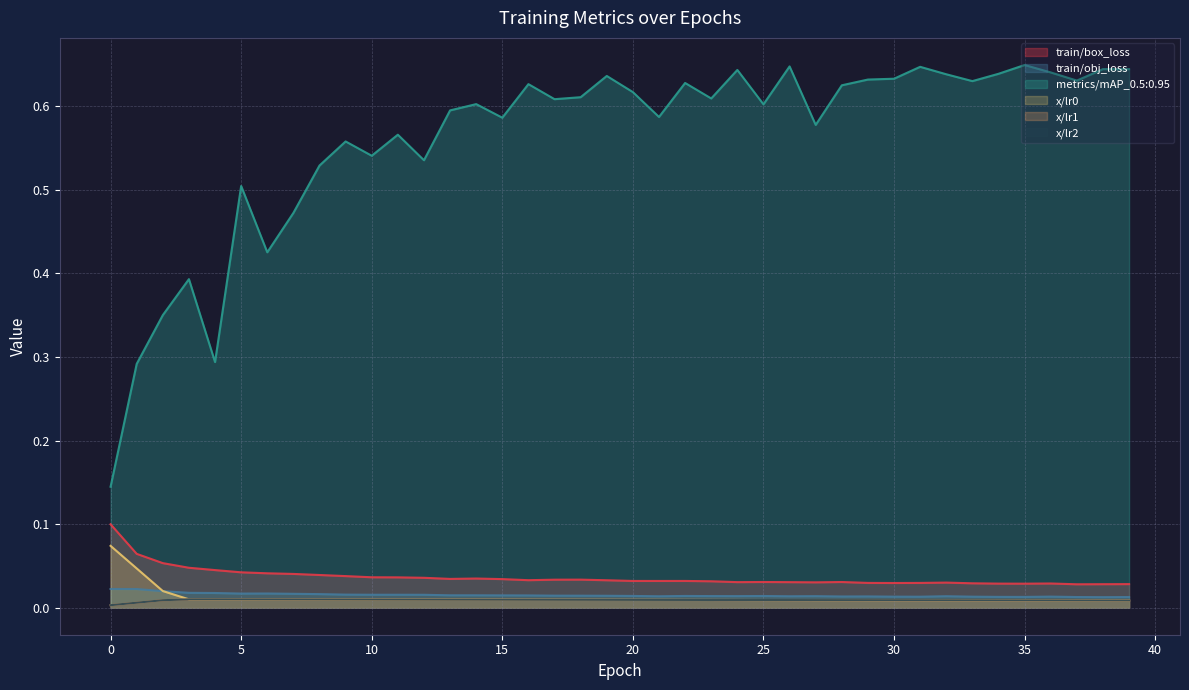

At which category is the sum across all series the highest?

26